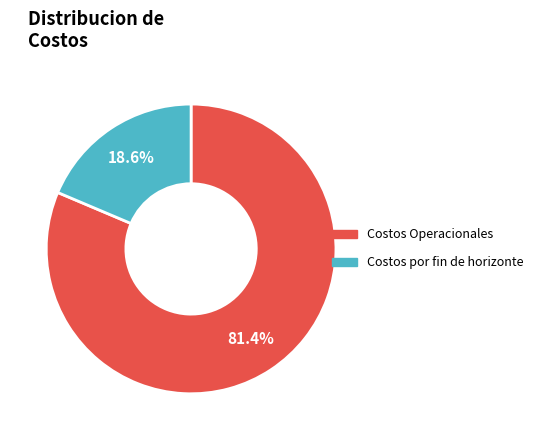

Is there any slice that represents more than half of the pie?

Yes